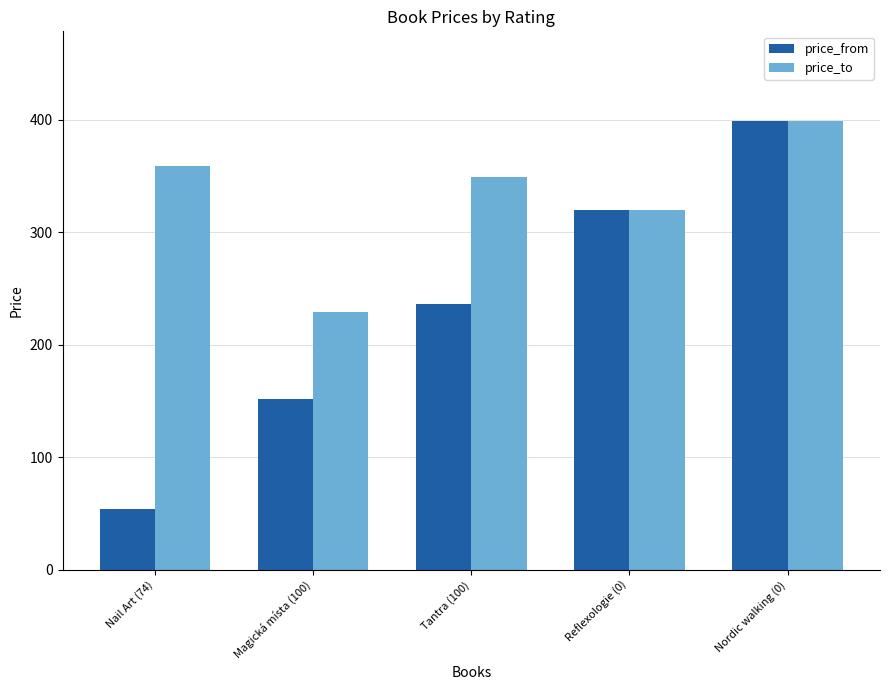

What is the difference between the maximum and minimum values in the price_to series?

170